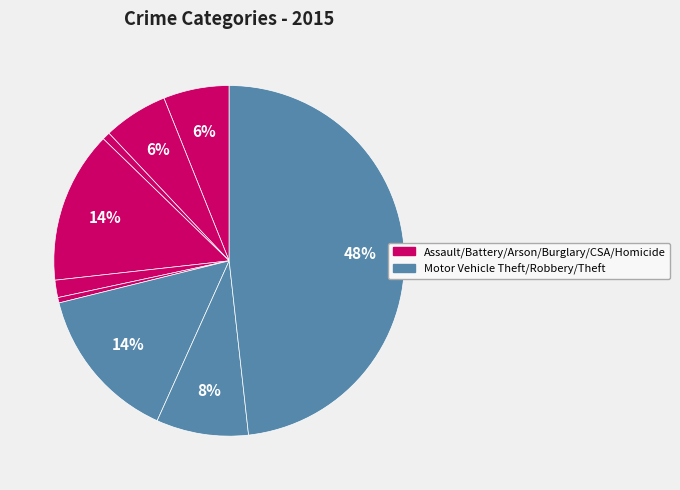

How many segments does this pie chart have?

9